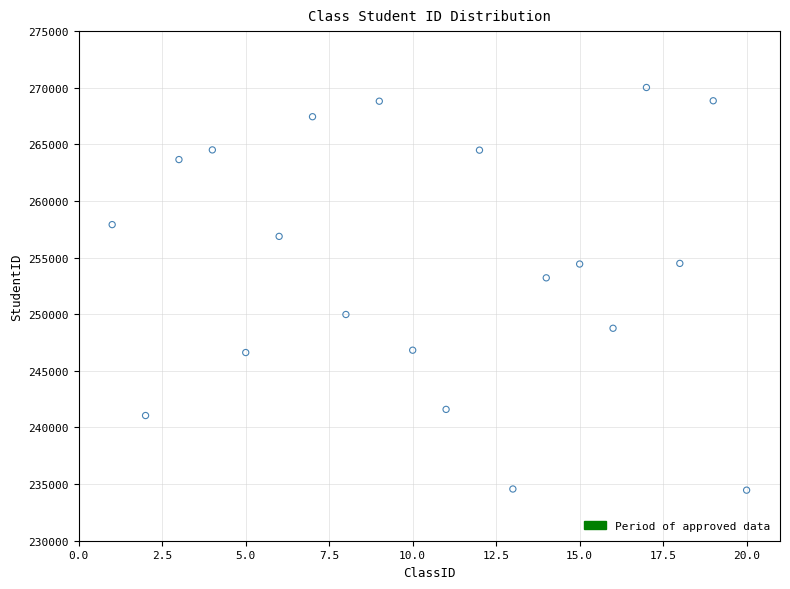

What Y value in the scatter plot is closest to 252243?

253214